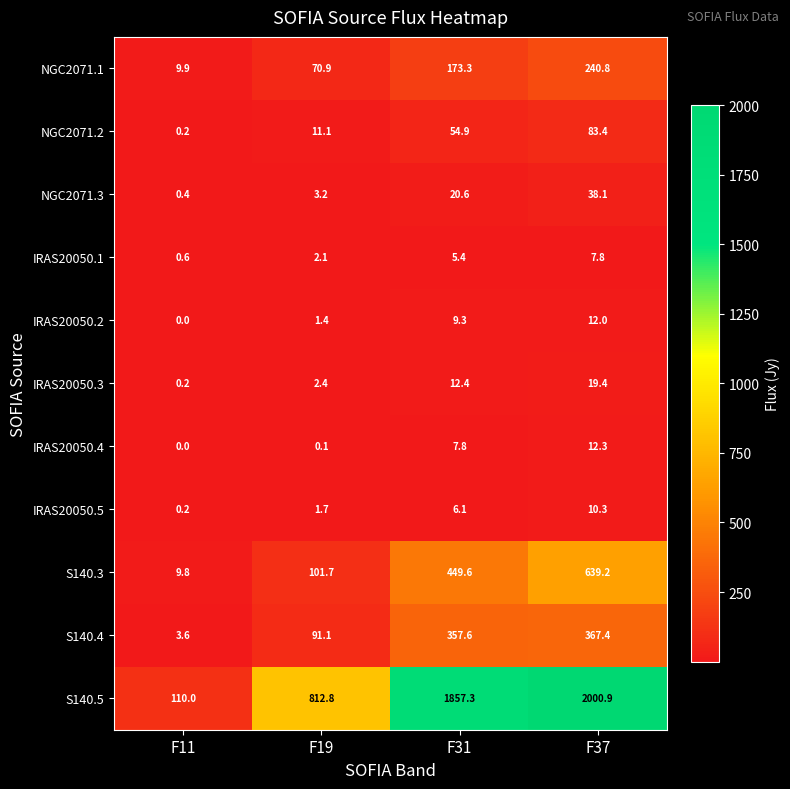

What is the approximate value of S140.3 at F11?

9.8